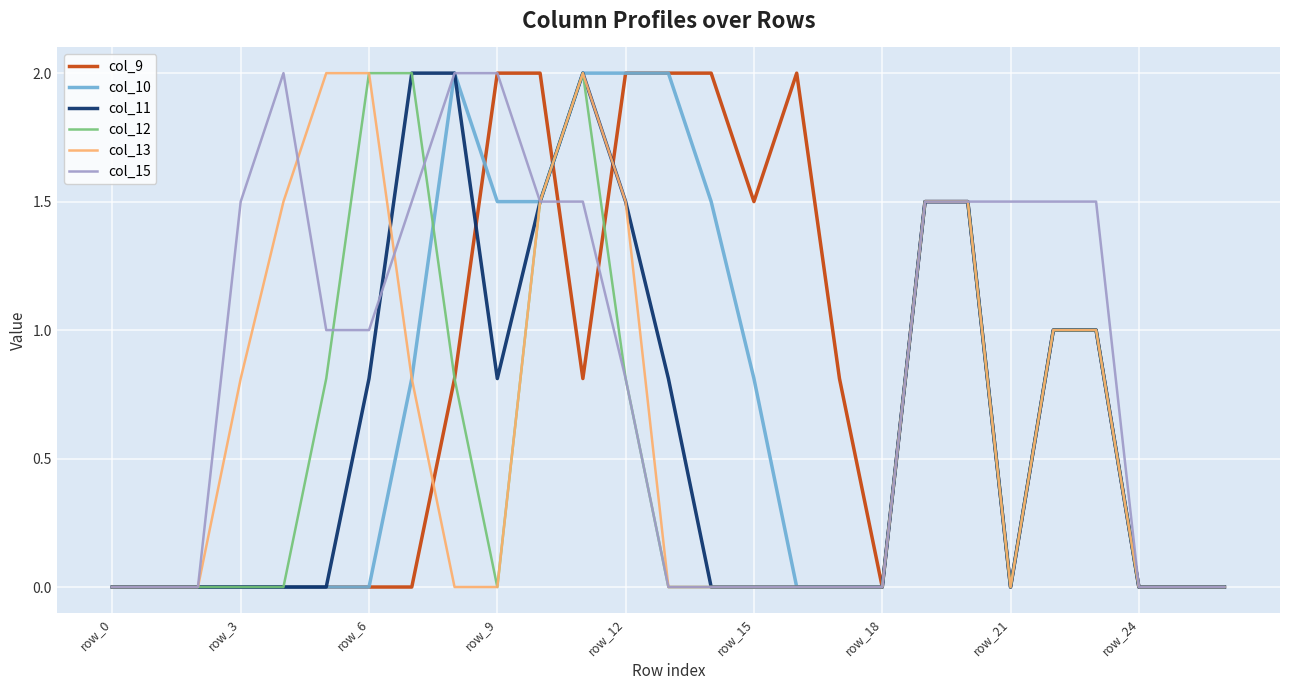

What is the greatest value displayed?

2.0